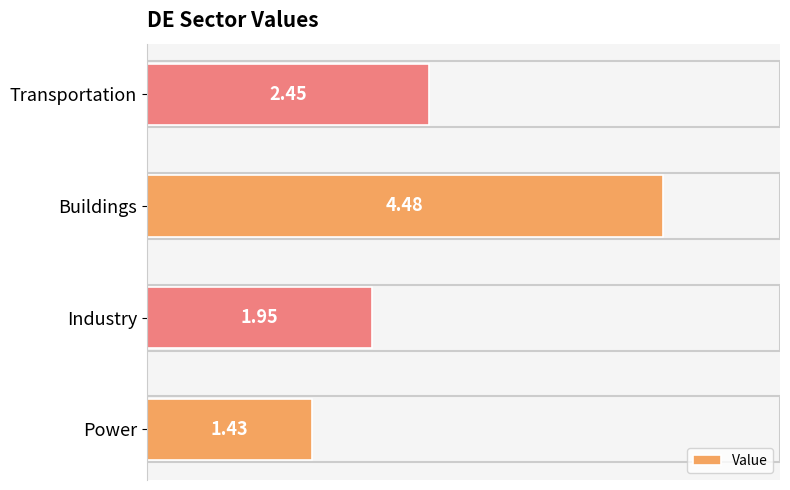

Are the bars grouped side by side (vs. stacked)?

No